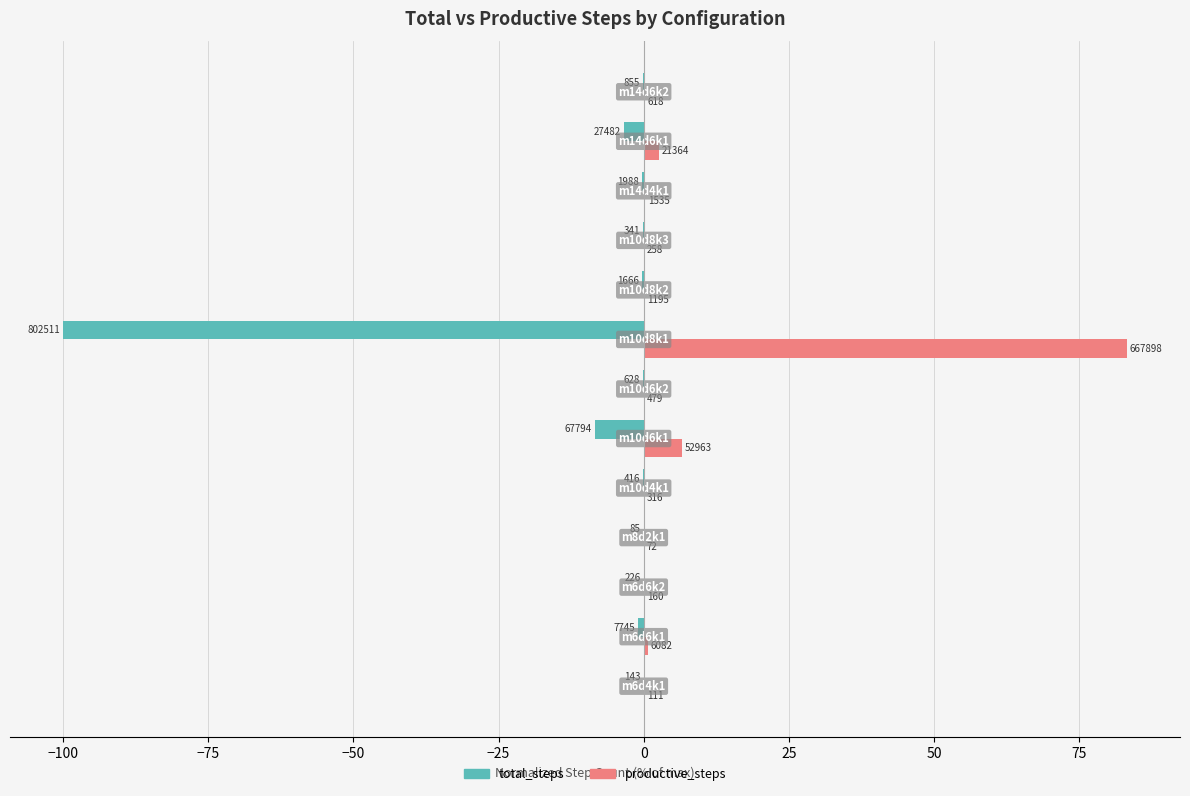

What are all the series names shown in the legend?

total_steps, productive_steps